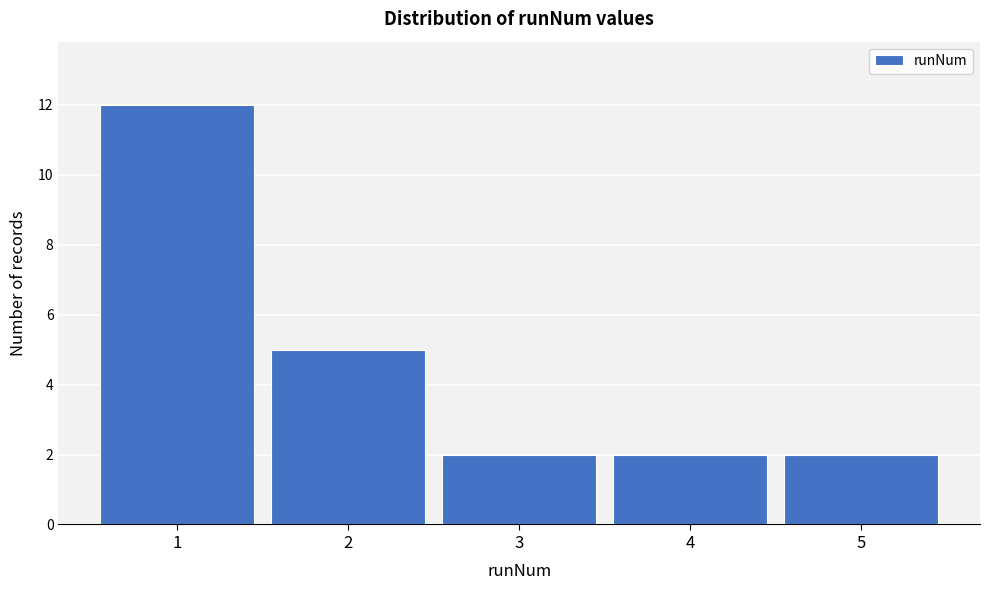

Reading right to left, extract all data points from this chart.

5=2	4=2	3=2	2=5	1=12